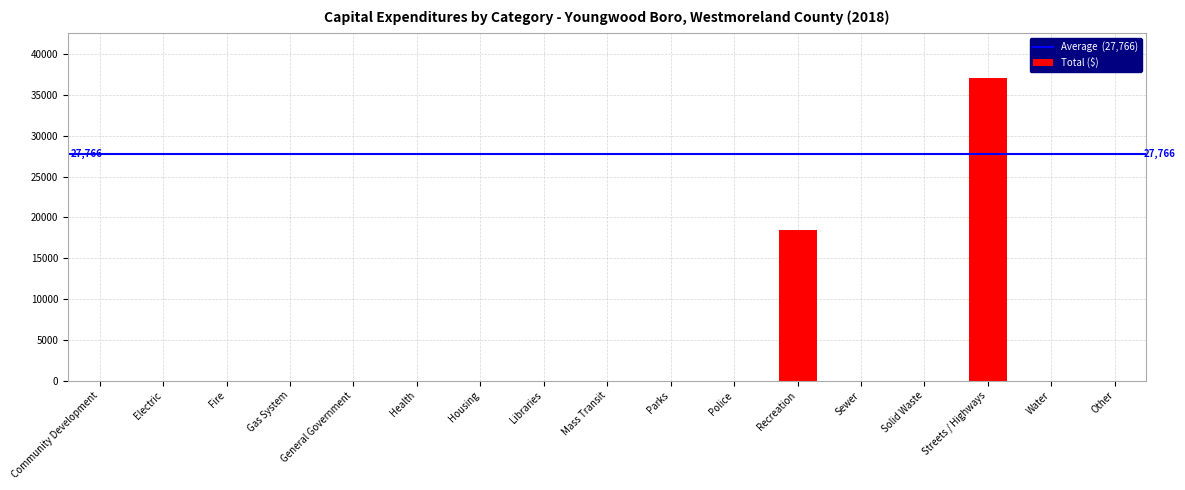

At which label is the value closest to 18545?

Recreation